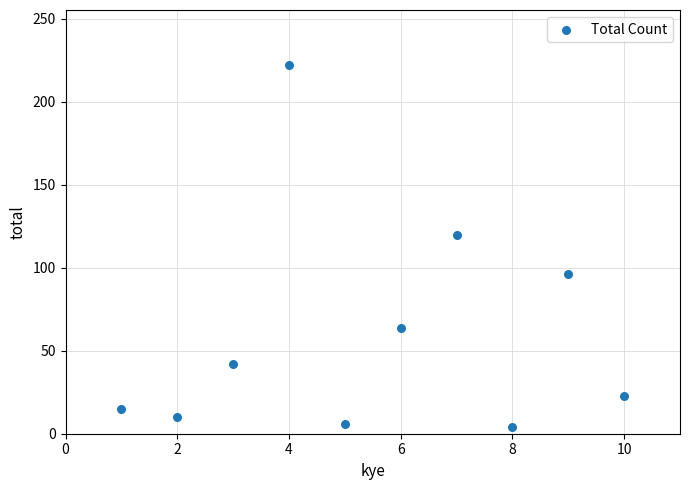

What Y value in the scatter plot is closest to 113?

120